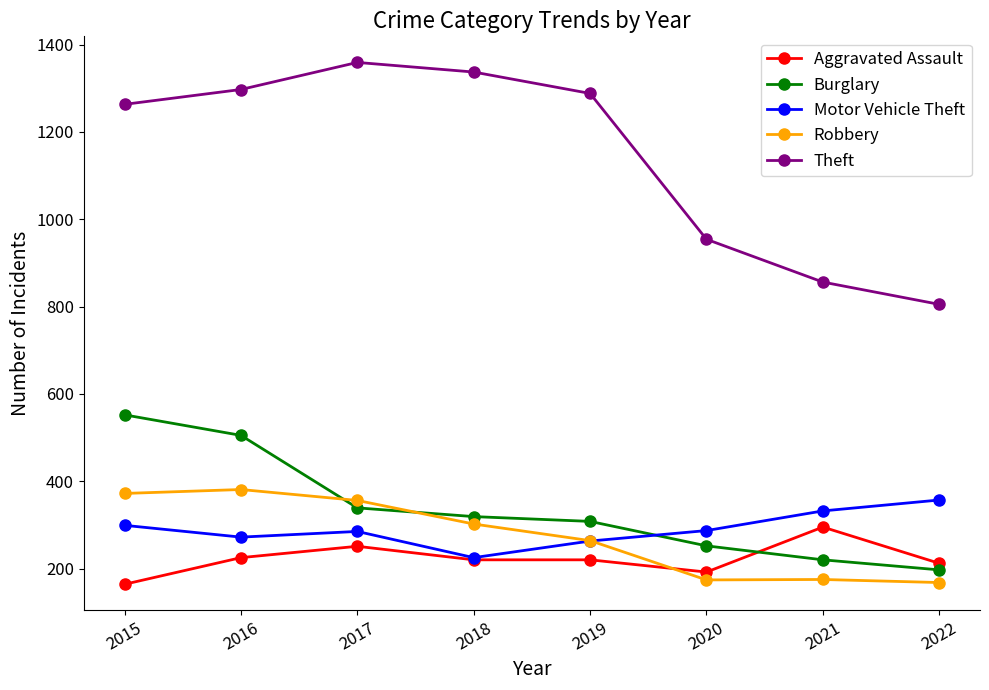

What is the approximate value of Robbery at 2017?

356